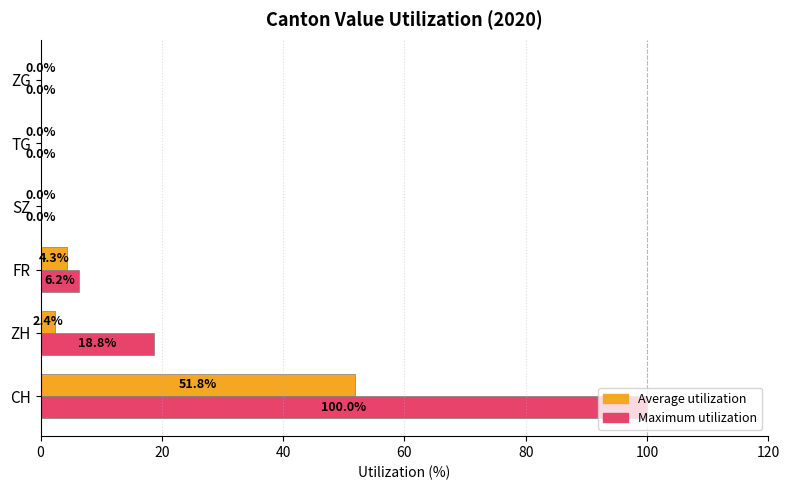

The Maximum utilization series shows -60.6 at ZG. True or false?

False